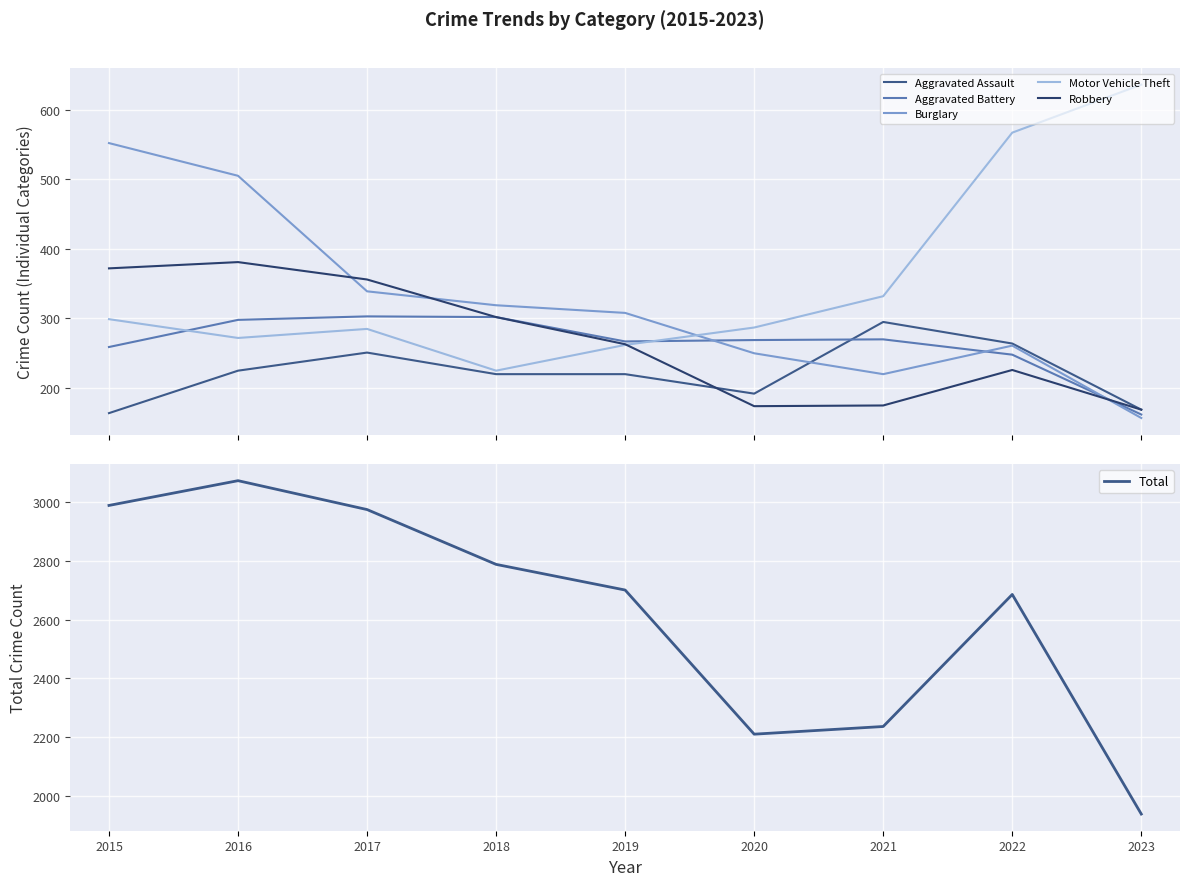

What is the sum of the Robbery values at 2018 and 2016?

683